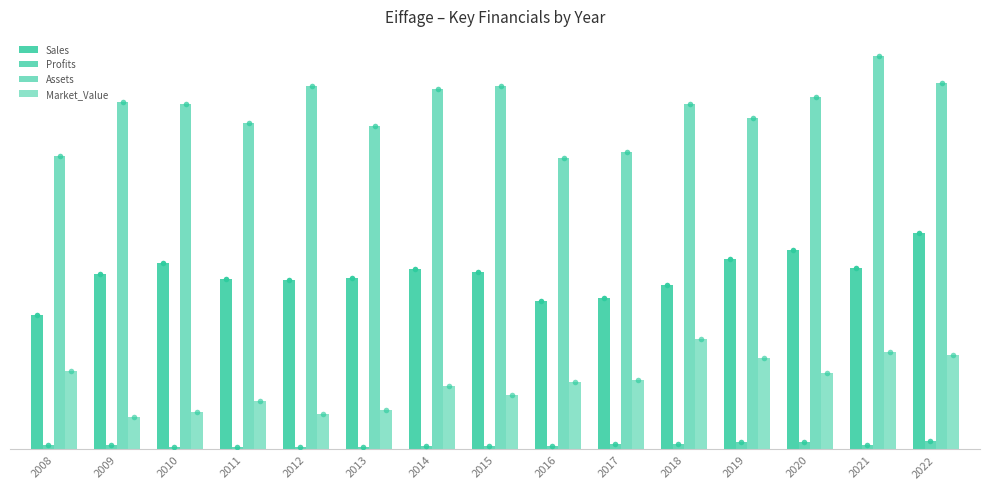

Is the value of Profits at 2021 greater than the value of Sales at 2019?

No